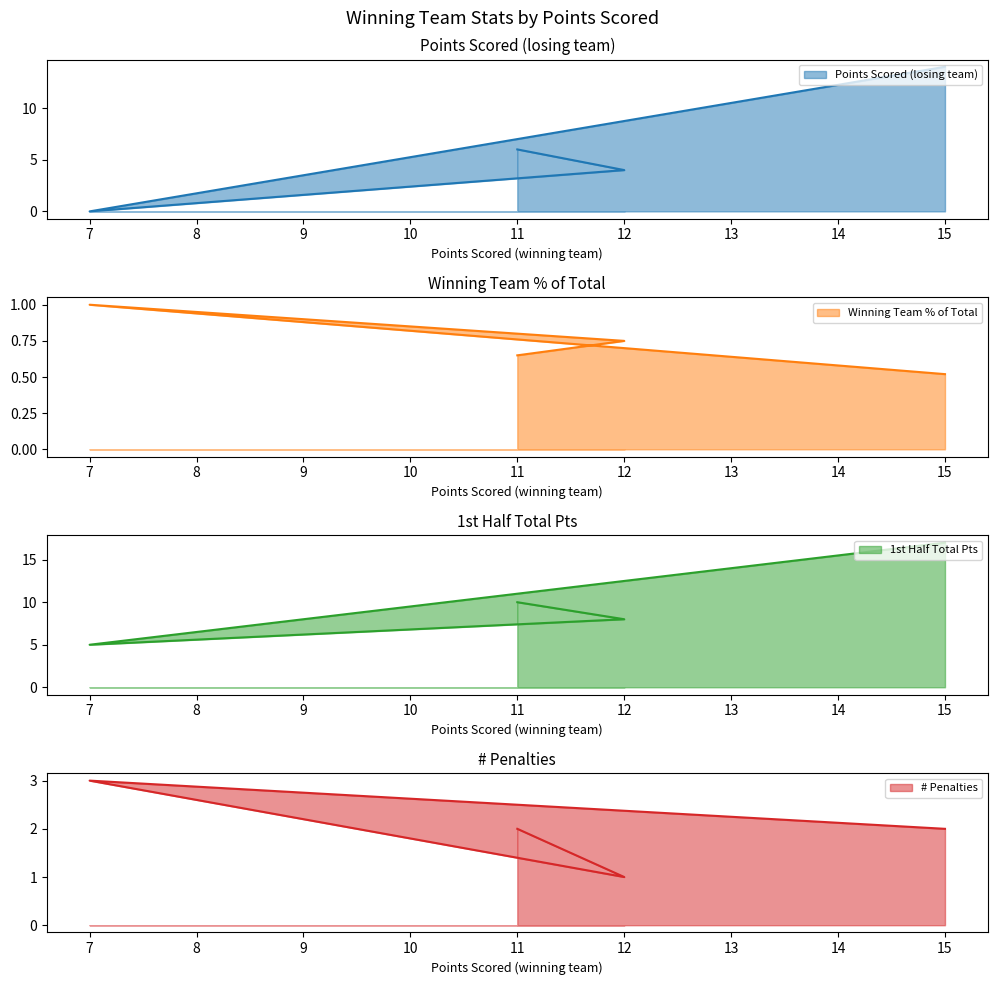

Where is the first local maximum for # Penalties?

7